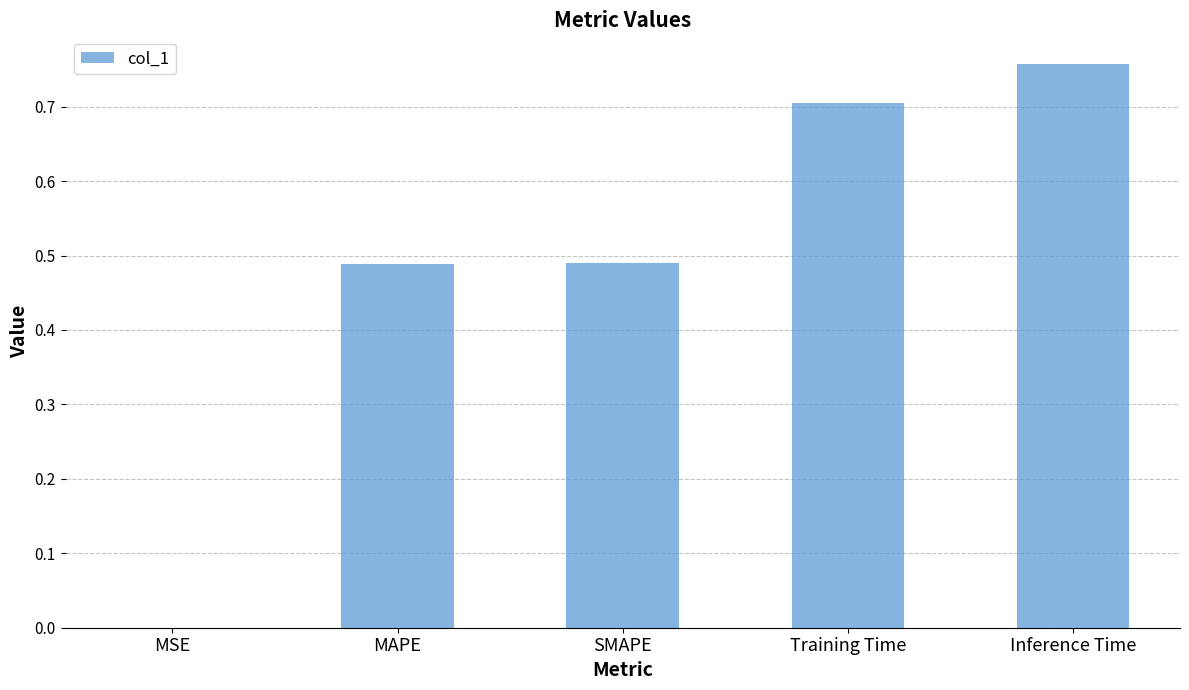

At which category does the chart reach its peak across all series?

Inference Time